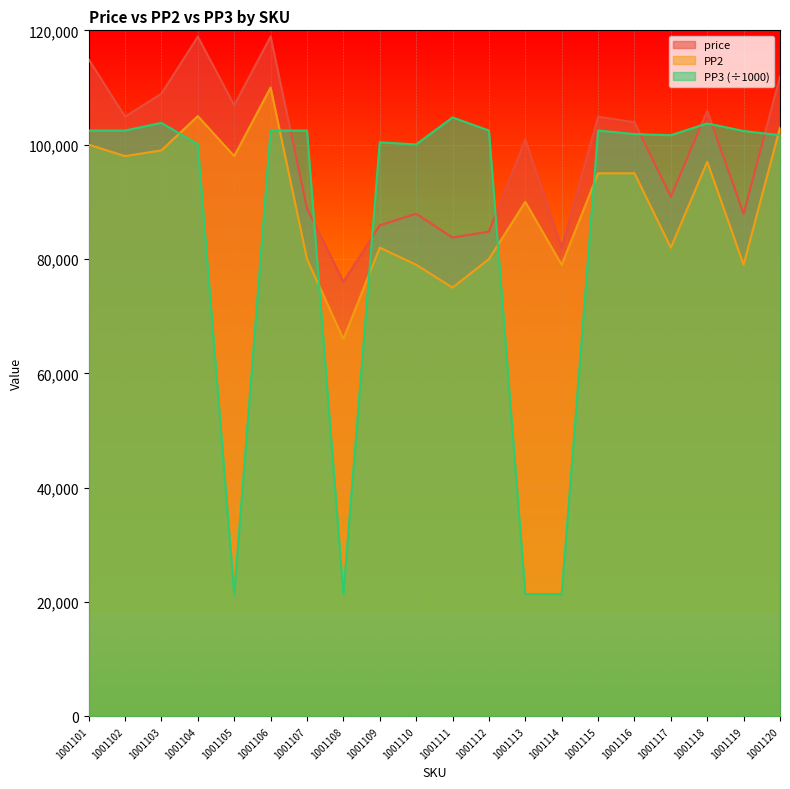

What is the average value of the PP2 series?

89600.0